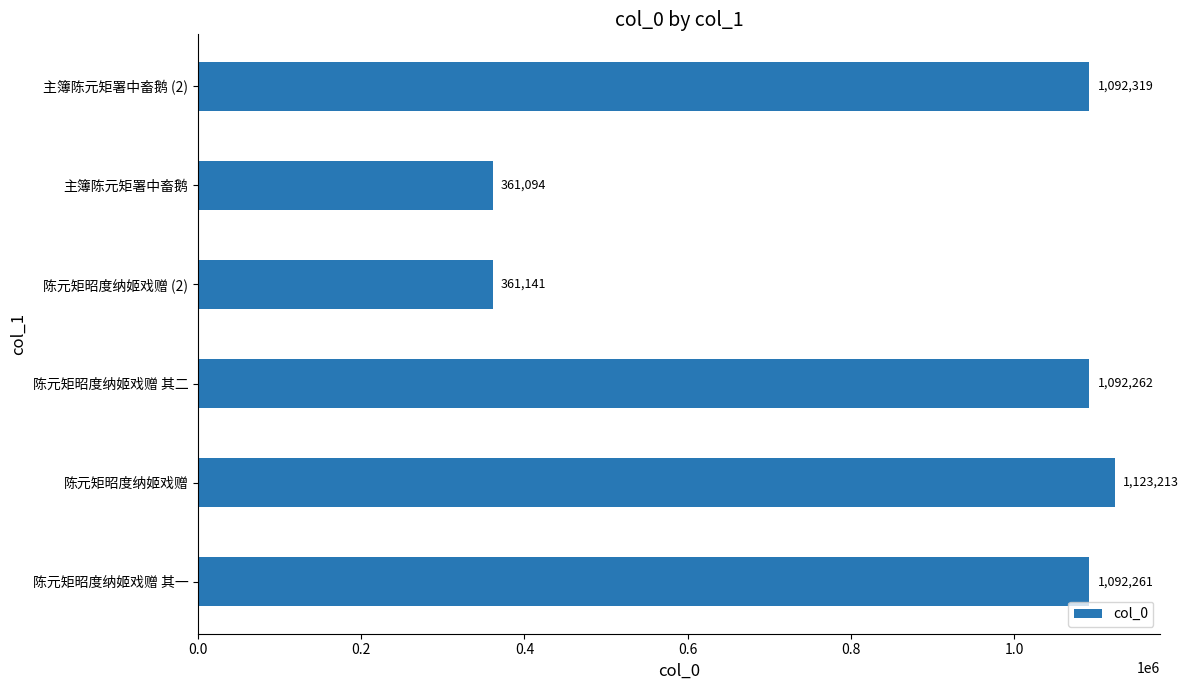

Which has a higher value, 主簿陈元矩署中畜鹅 (2) or 陈元矩昭度纳姬戏赠 其一?

主簿陈元矩署中畜鹅 (2)